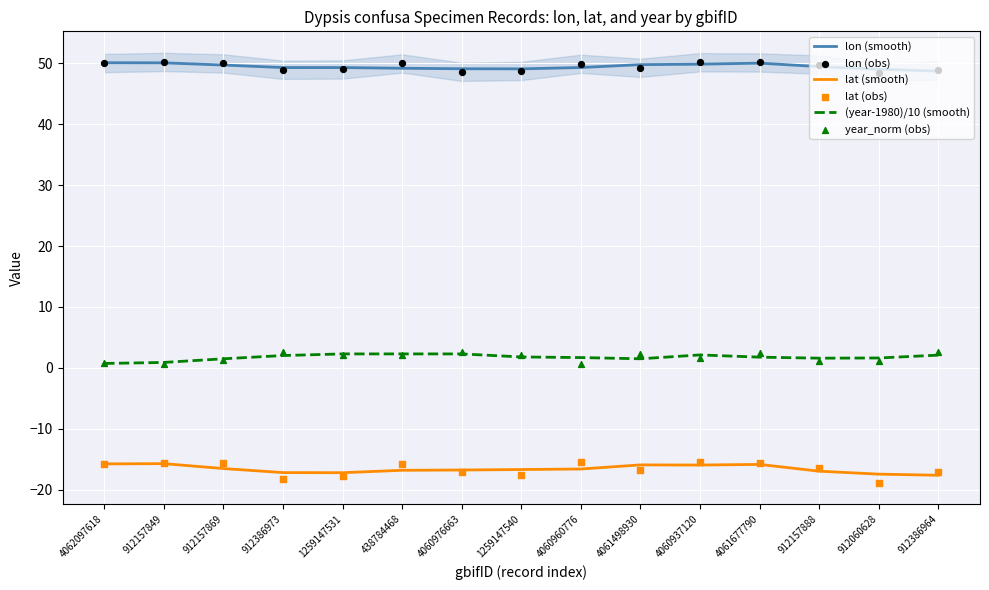

What is the total value across all series at 4061677790?

73.0